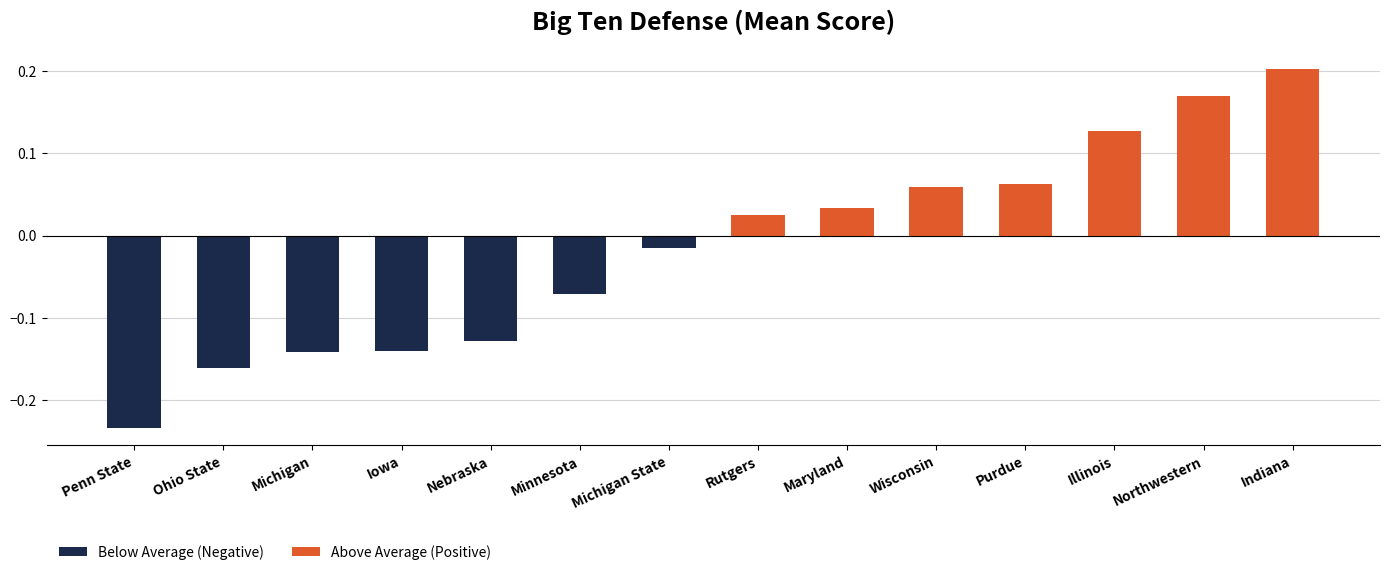

The Above Average (Positive) series shows 0.3 at Northwestern. True or false?

False